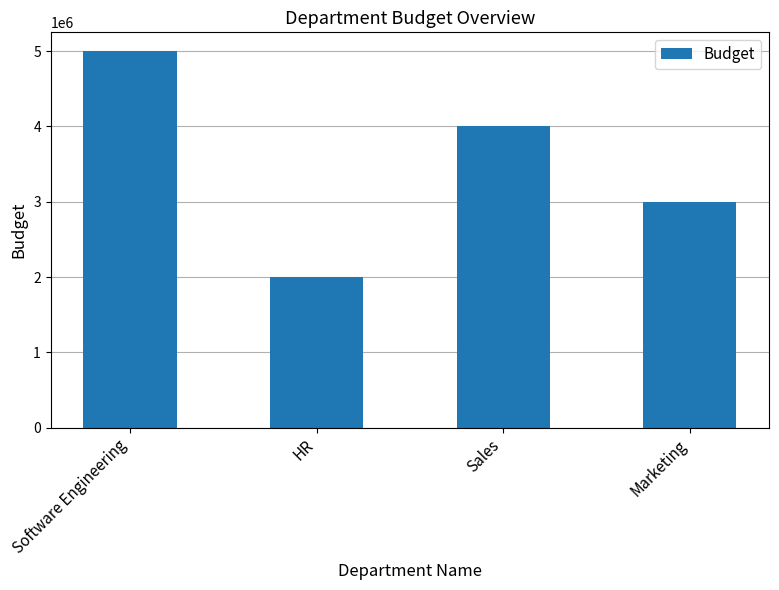

What is the value of the 3rd bar from the left?

4000000